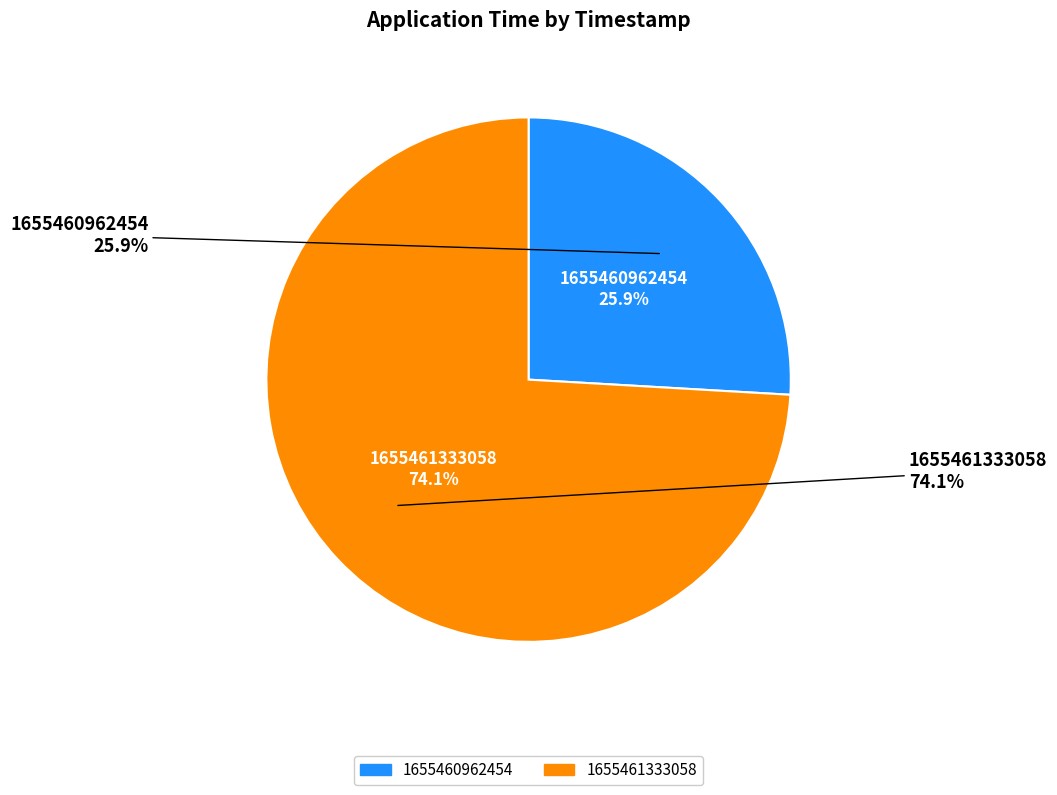

How many segments does this pie chart have?

2